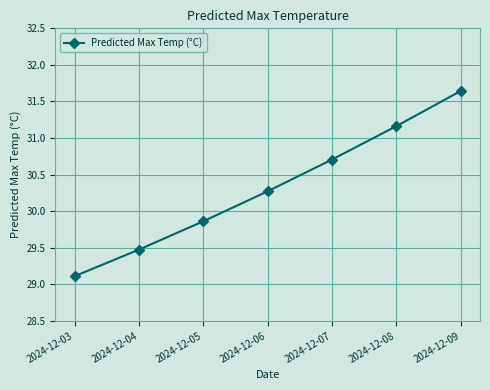

Is it true that the value at 2024-12-03 is 29.1?

True